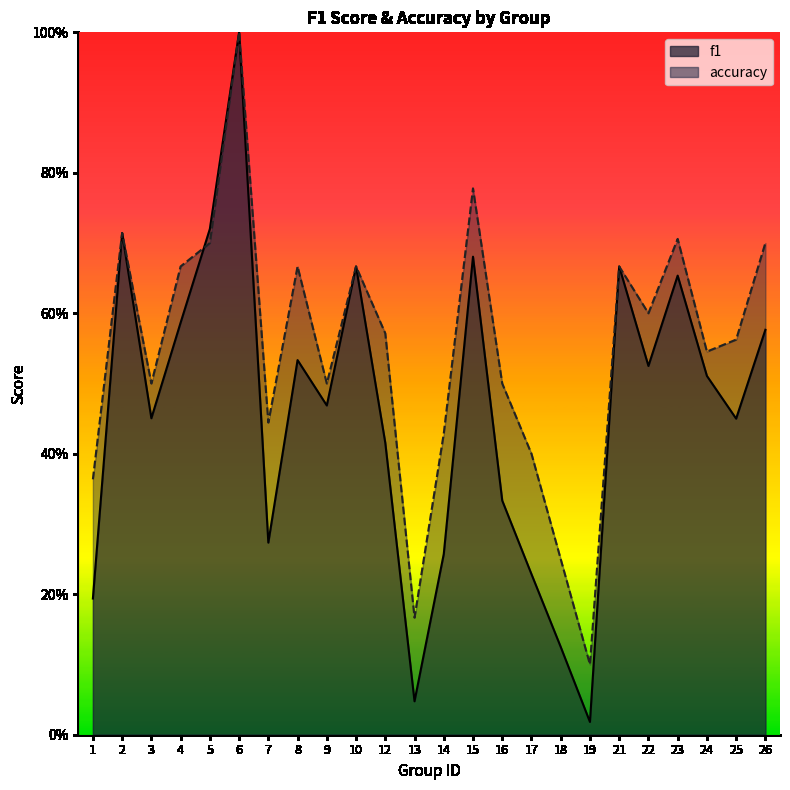

Which series changed the most between 6 and 19?

f1